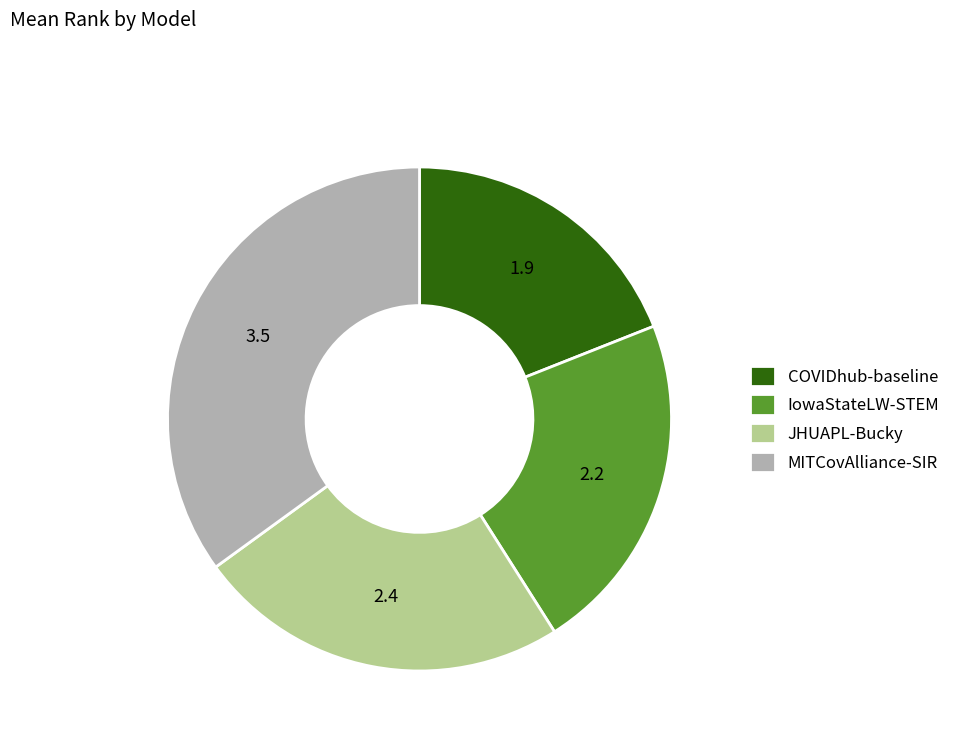

True or false: IowaStateLW-STEM accounts for 15% of the total.

False